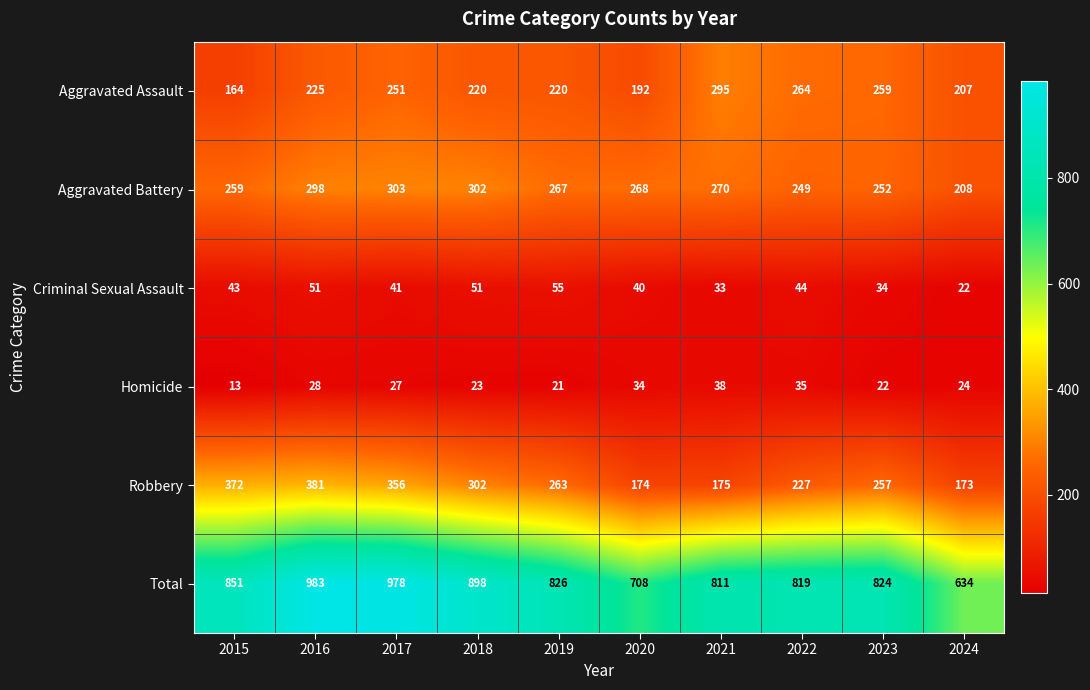

Which series has the largest range (max minus min)?

Total